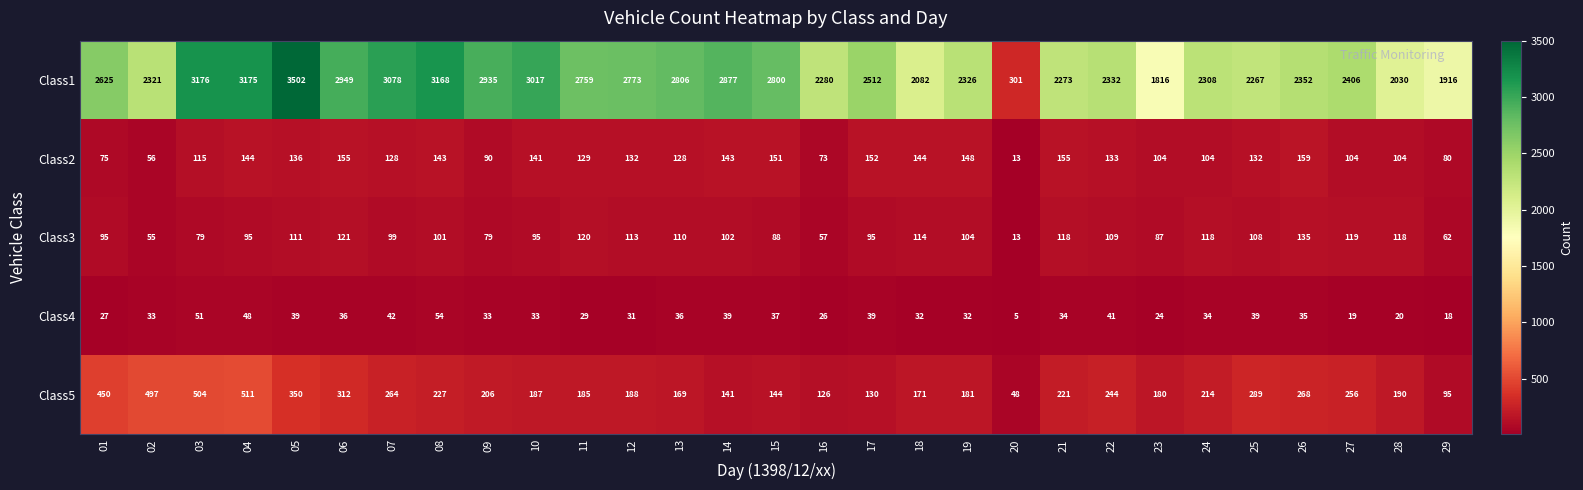

What is the difference between the maximum and minimum values in the Class3 series?

122